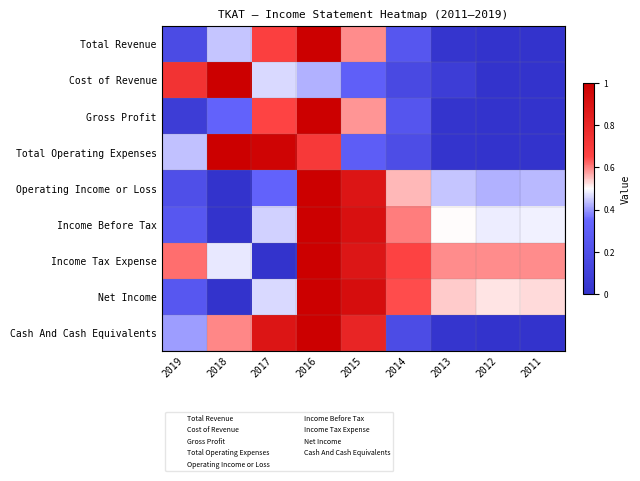

Reading left to right, transcribe all the data shown in this chart.

Total Revenue: 2019=0.2	2018=0.4	2017=0.7	2016=1.0	2015=0.6	2014=0.2	2013=0.0	2012=0.0	2011=0.0
Cost of Revenue: 2019=0.7	2018=1.0	2017=0.5	2016=0.4	2015=0.3	2014=0.2	2013=0.1	2012=0.0	2011=0.0
Gross Profit: 2019=0.1	2018=0.3	2017=0.7	2016=1.0	2015=0.6	2014=0.2	2013=0.0	2012=0.0	2011=0.0
Total Operating Expenses: 2019=0.4	2018=1.0	2017=1.0	2016=0.7	2015=0.3	2014=0.2	2013=0.0	2012=0.0	2011=0.0
Operating Income or Loss: 2019=0.2	2018=0.0	2017=0.3	2016=1.0	2015=0.9	2014=0.6	2013=0.4	2012=0.4	2011=0.4
Income Before Tax: 2019=0.3	2018=0.0	2017=0.5	2016=1.0	2015=0.9	2014=0.6	2013=0.5	2012=0.5	2011=0.5
Income Tax Expense: 2019=0.6	2018=0.5	2017=0.0	2016=1.0	2015=0.9	2014=0.7	2013=0.6	2012=0.6	2011=0.6
Net Income: 2019=0.2	2018=0.0	2017=0.5	2016=1.0	2015=0.9	2014=0.6	2013=0.5	2012=0.5	2011=0.5
Cash And Cash Equivalents: 2019=0.4	2018=0.6	2017=0.9	2016=1.0	2015=0.8	2014=0.2	2013=0.0	2012=0.0	2011=0.0